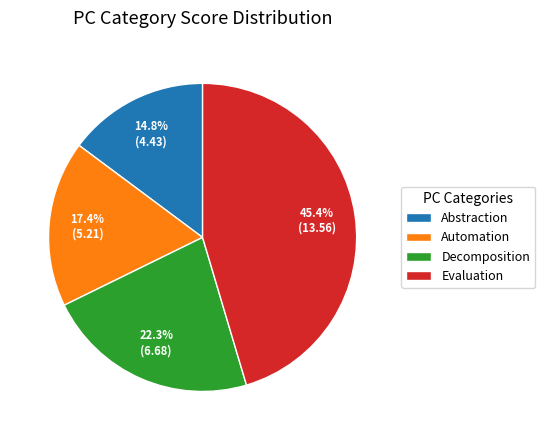

To the nearest percent, what is the average slice percentage?

25%